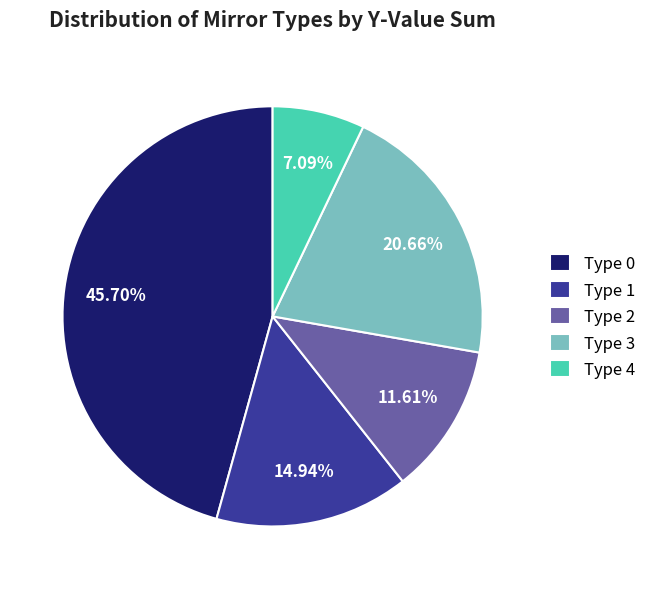

Does Type 2 represent more than half of the total?

No